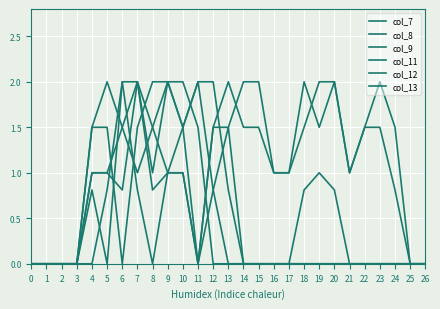

How many lines are shown in the chart?

6